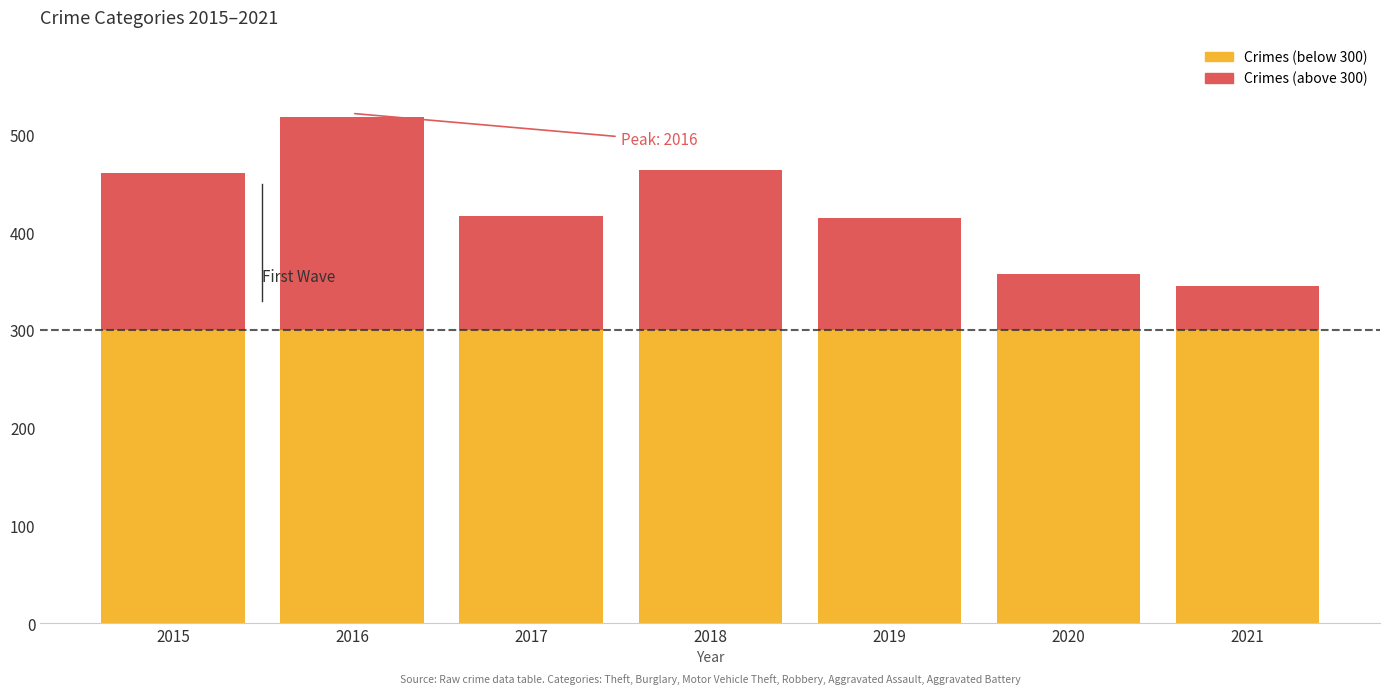

Does the chart contain any negative values?

No